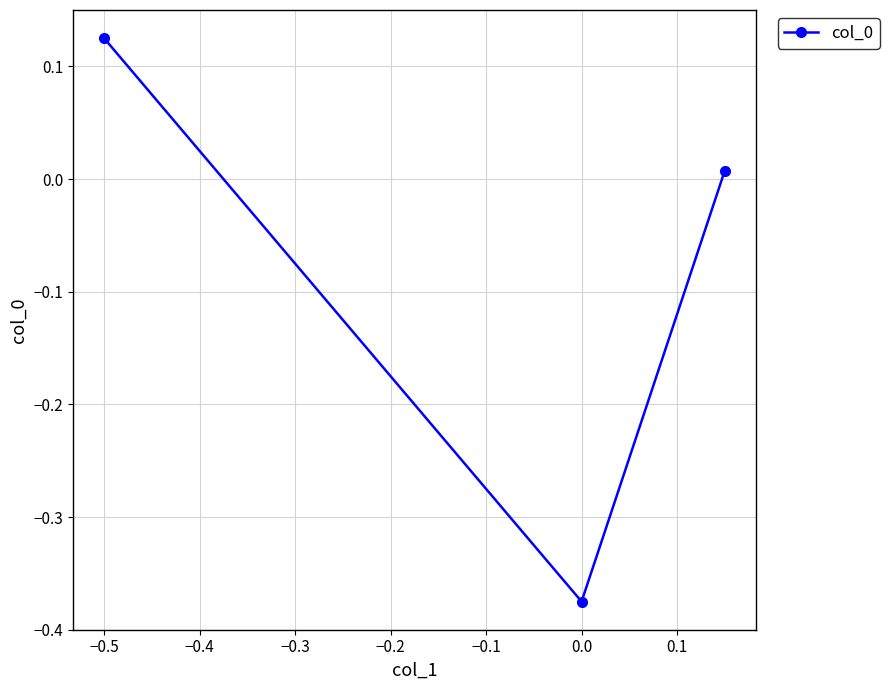

What is the difference between the second highest and minimum values?

0.4